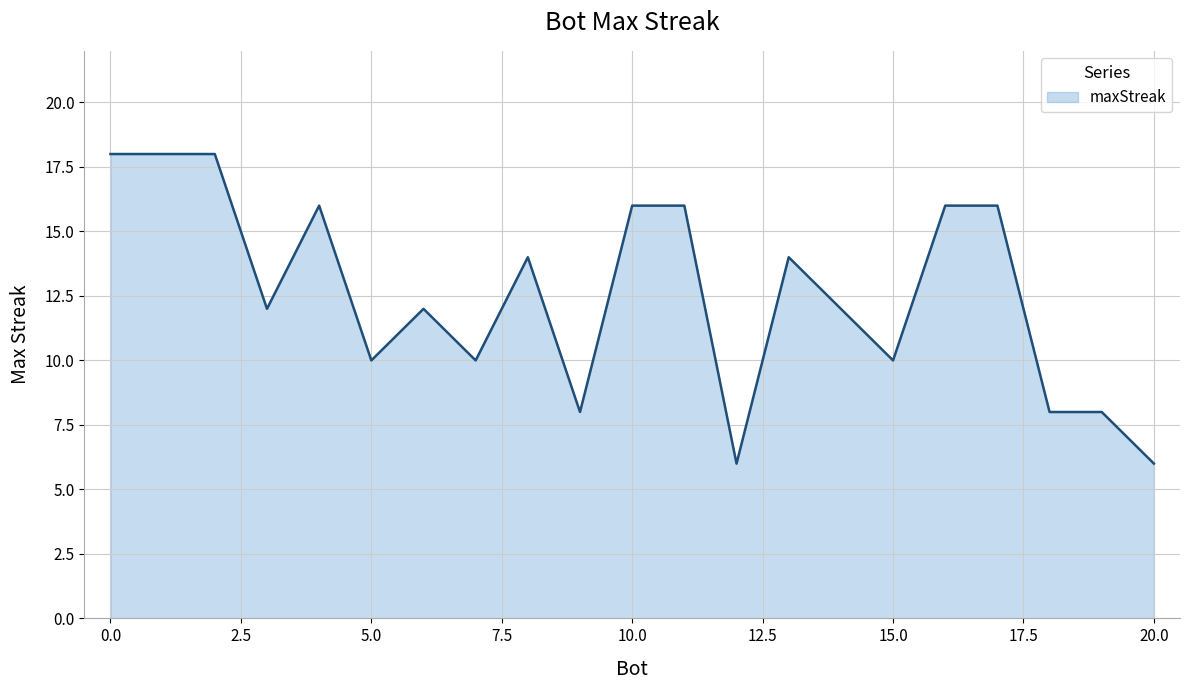

What is the minimum value shown in the chart?

6